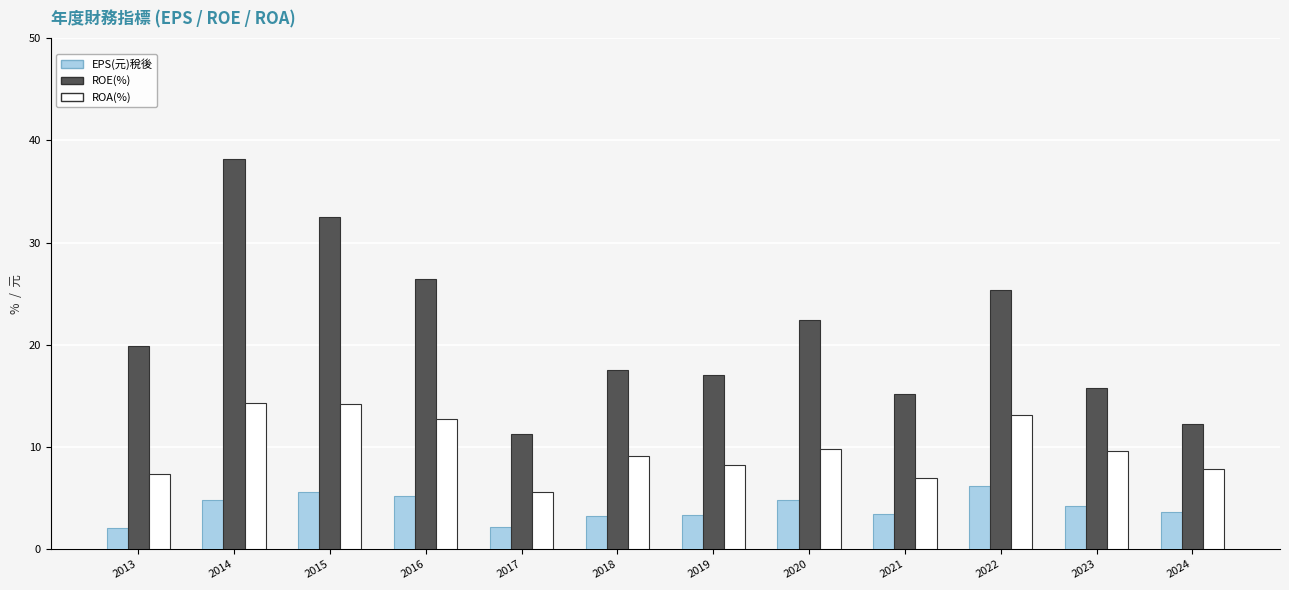

List the series in order of their overall mean, lowest first.

EPS(元)稅後, ROA(%), ROE(%)